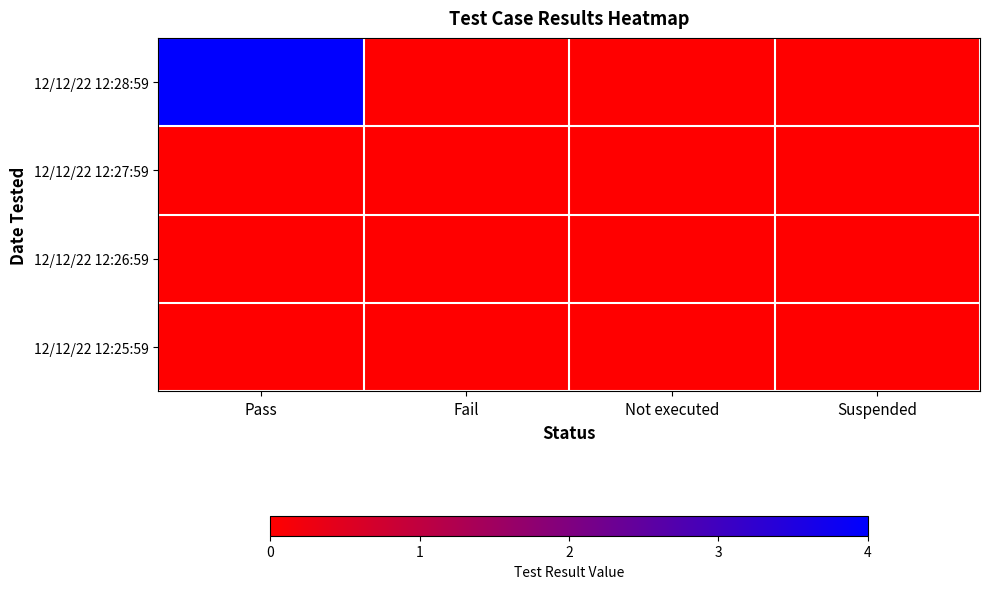

Which series has the widest spread of values?

12/12/22 12:28:59